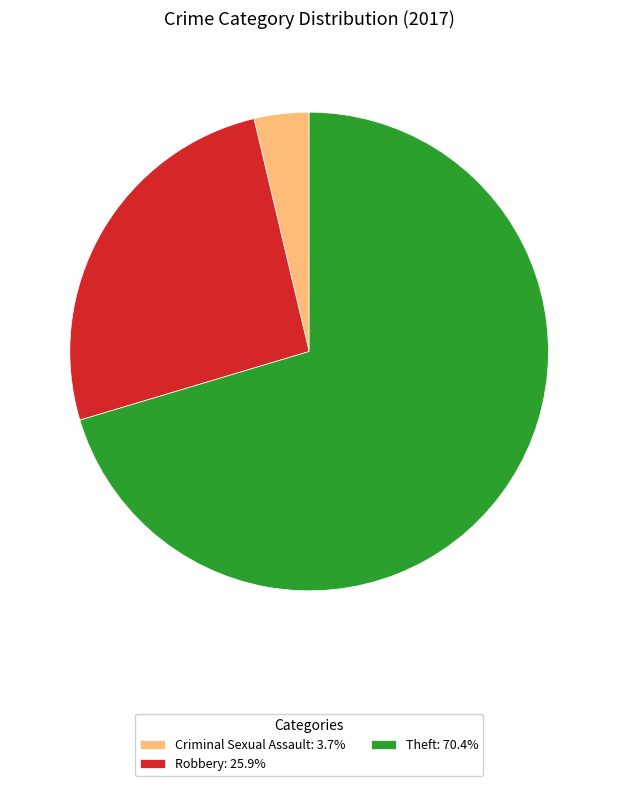

How many slices are in this pie chart?

3